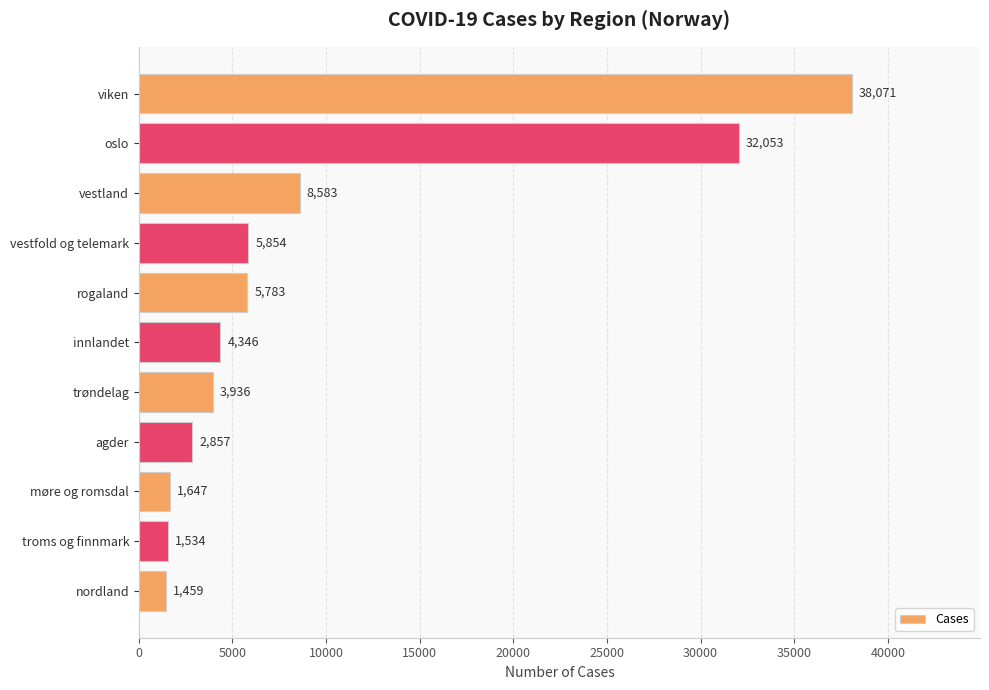

How many data points does each series have?

11